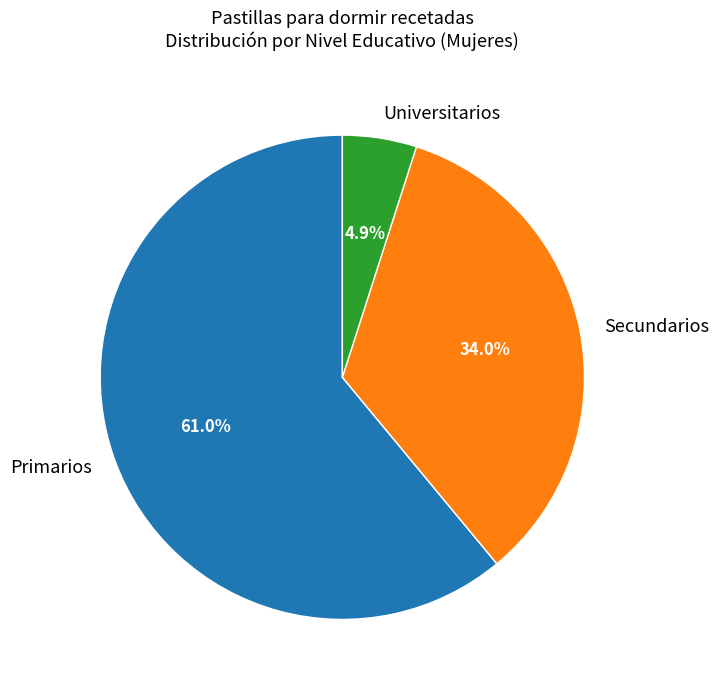

Count the number of slices in the pie.

3